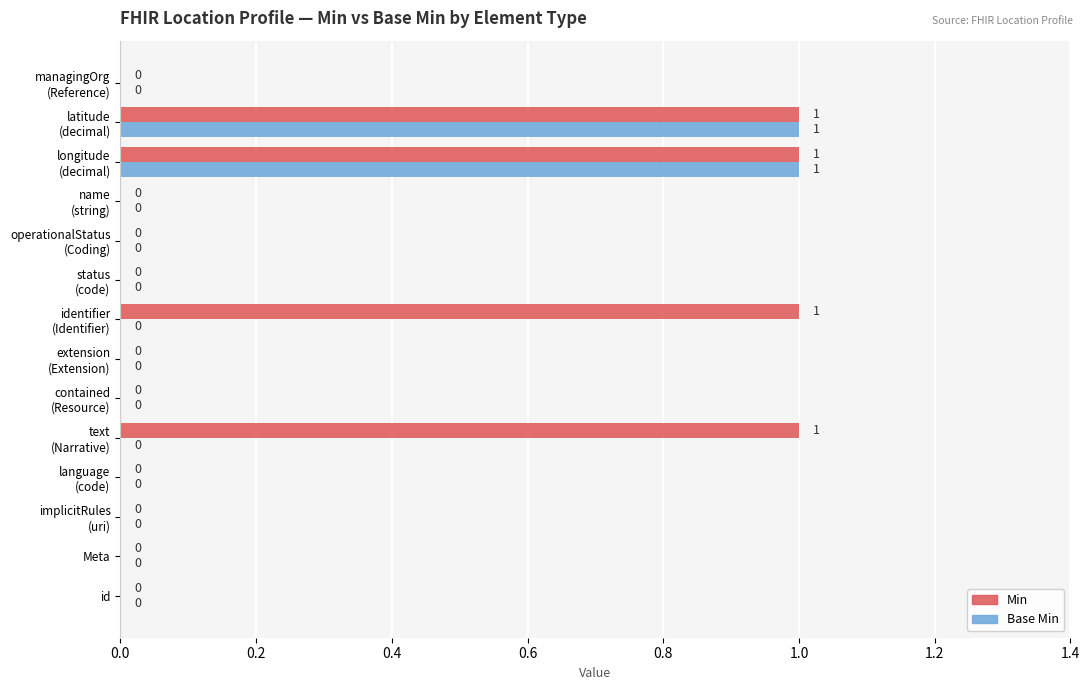

What are all the series names shown in the legend?

Min, Base Min